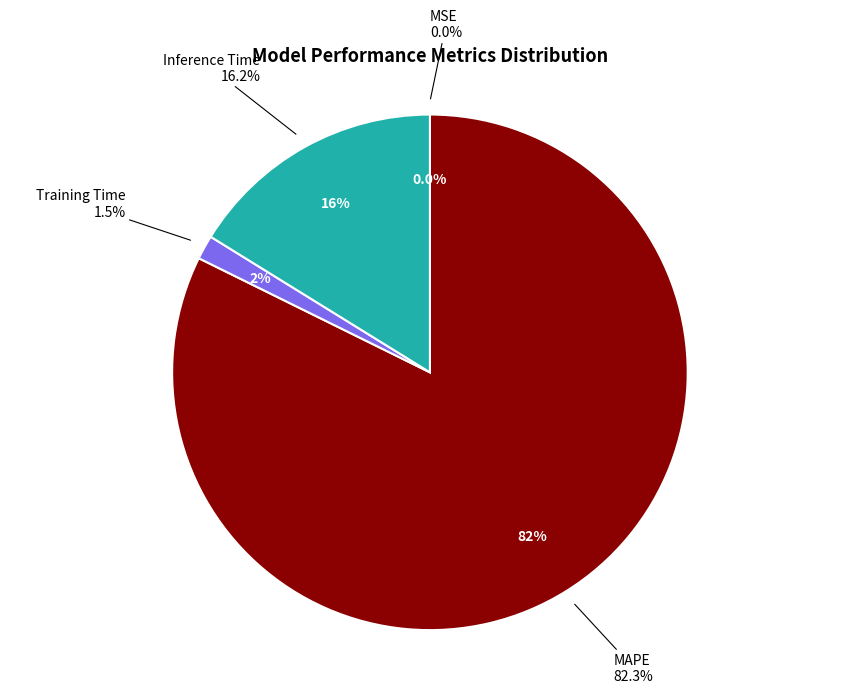

What percentage is the MAPE slice, to the nearest percent?

82%